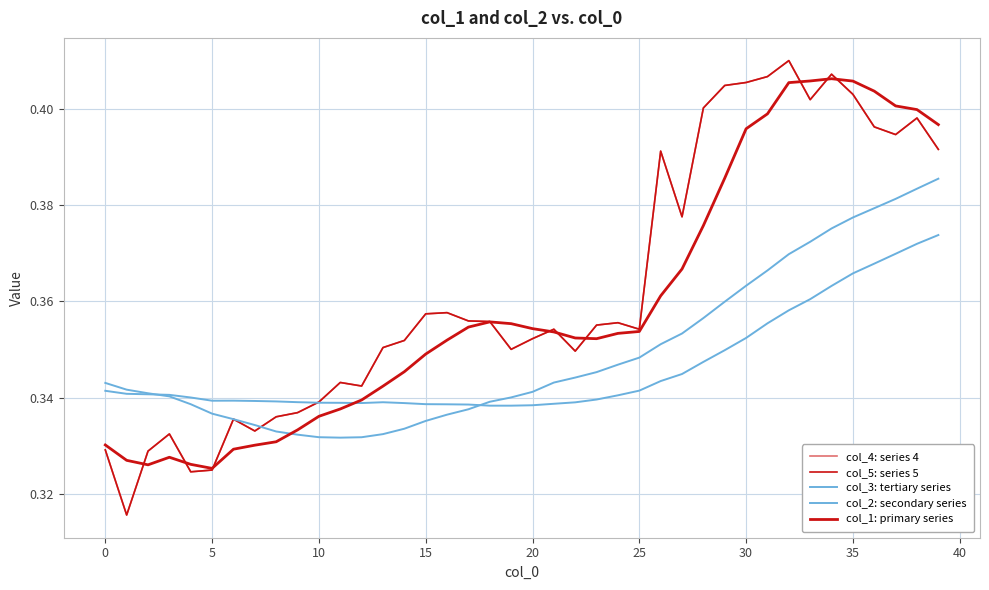

Does the chart have visible grid lines?

Yes